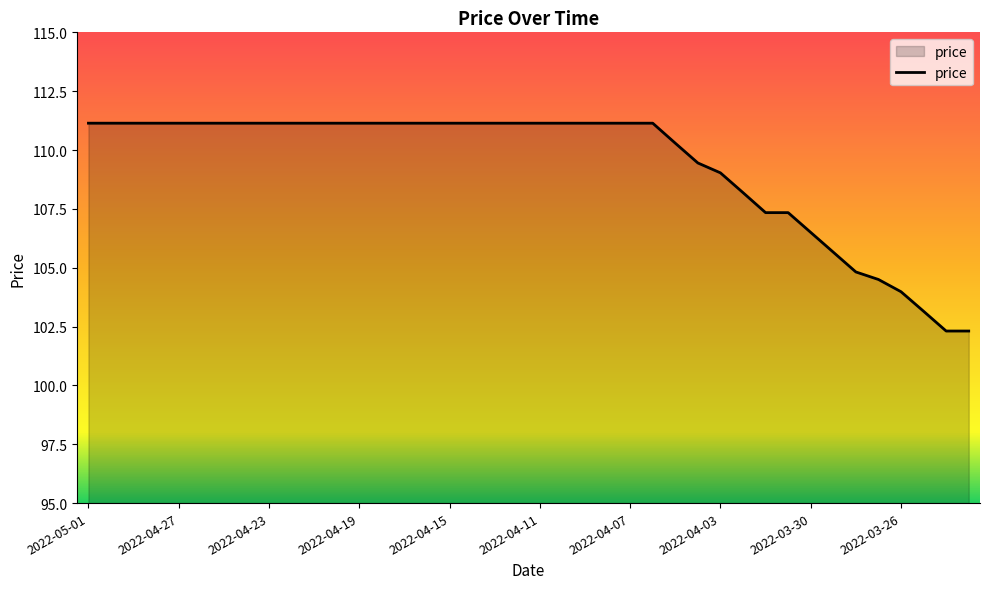

What is the smallest value displayed?

102.3